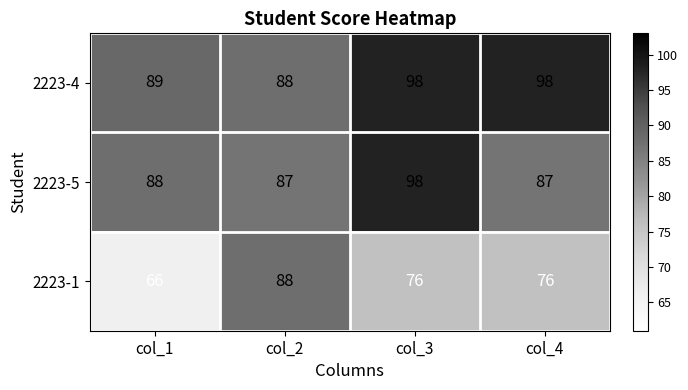

How many 2223-4 values are between 89 and 98?

3